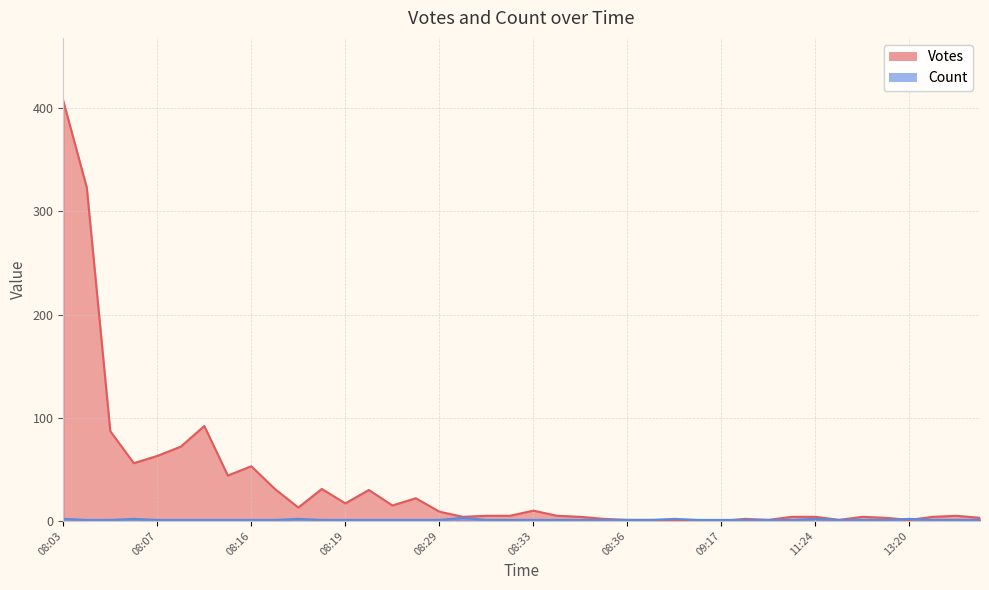

How many distinct data groups are displayed?

2